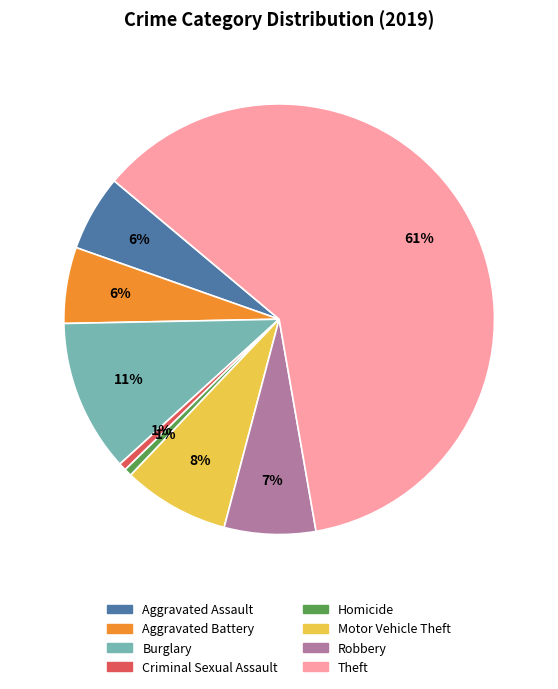

Is it true that Motor Vehicle Theft is 8% of the pie?

True